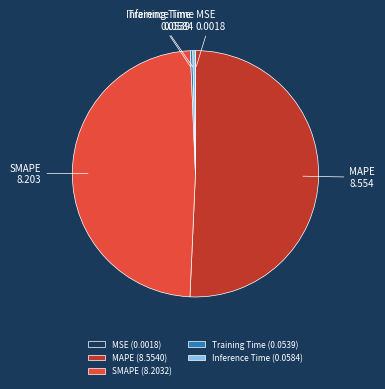

Do Inference Time and Training Time together represent more than half of the pie?

No